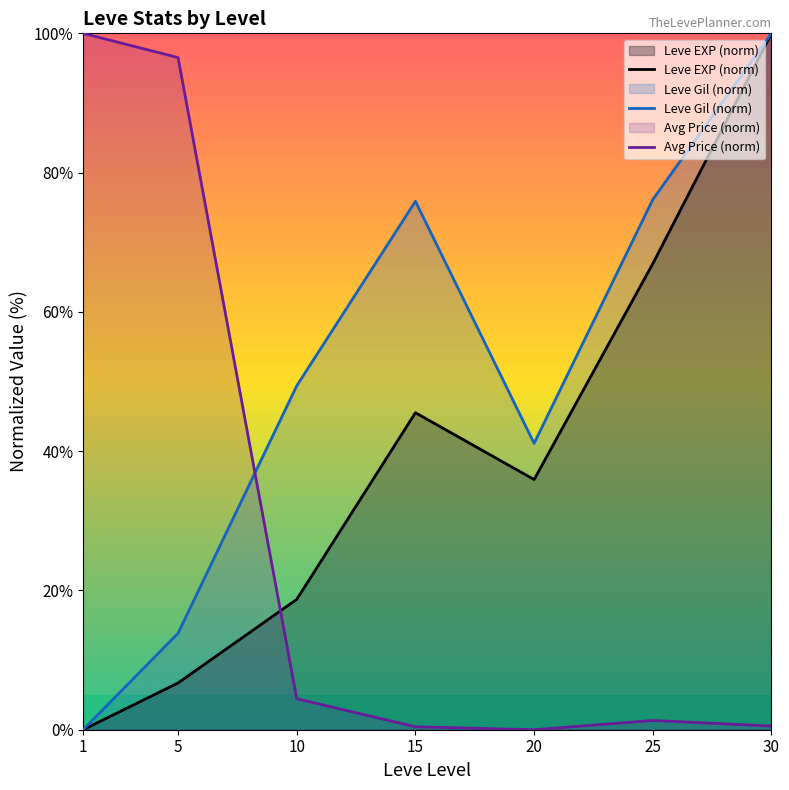

What is the approximate value of Avg Price (norm) at 10?

4.4